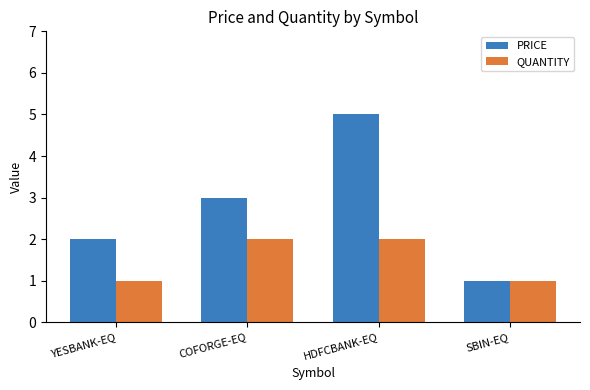

The PRICE series shows 1 at YESBANK-EQ. True or false?

False